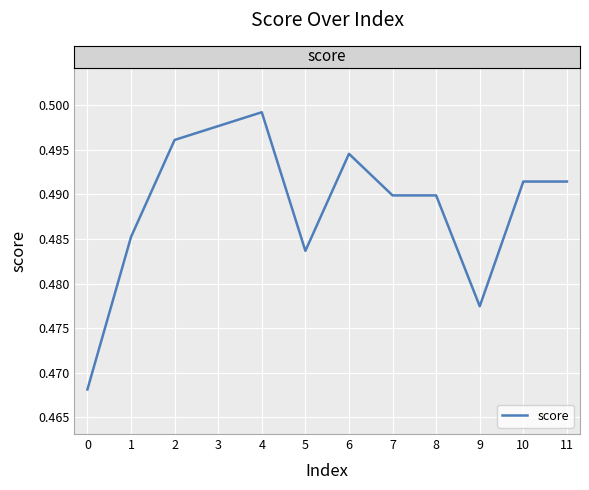

True or false: the data shows 0.8 at 7.

False